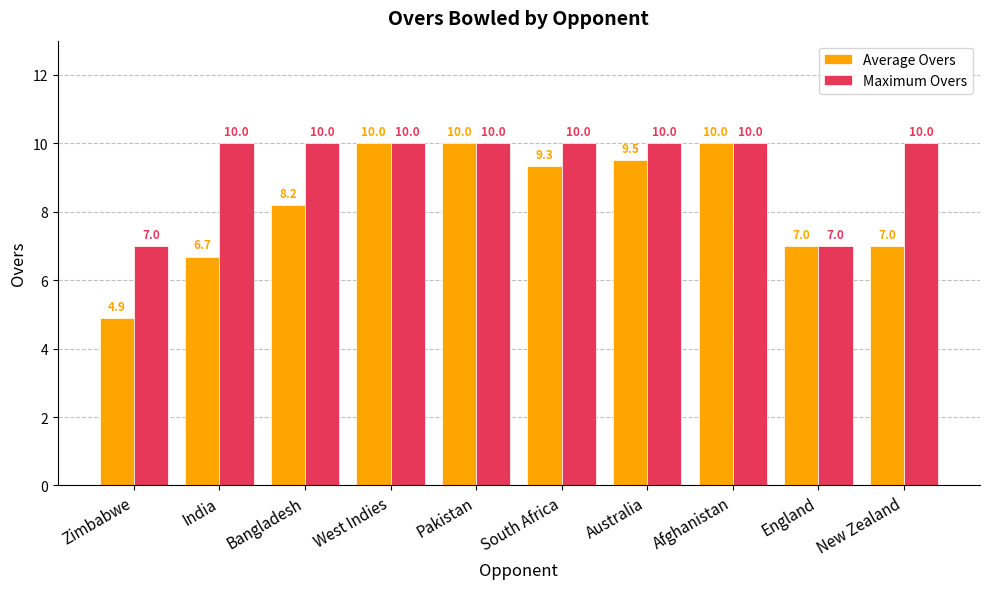

Which series has the widest spread of values?

Average Overs